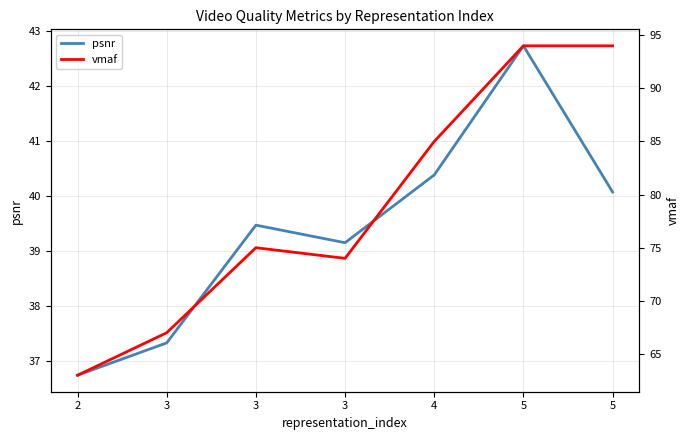

What is the difference between the second highest and minimum values in the psnr series?

3.6